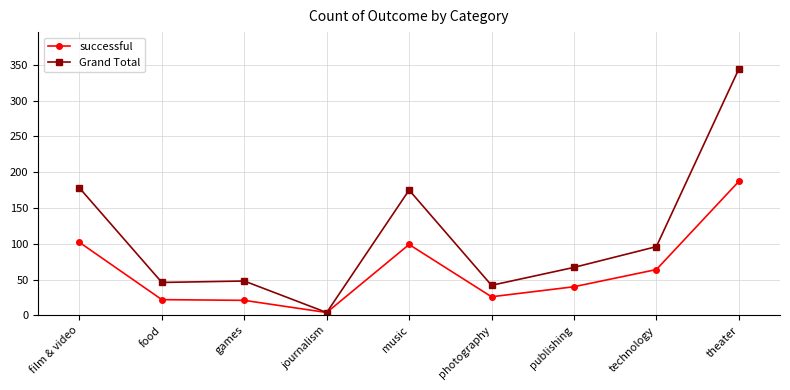

The successful series shows 99 at music. True or false?

True